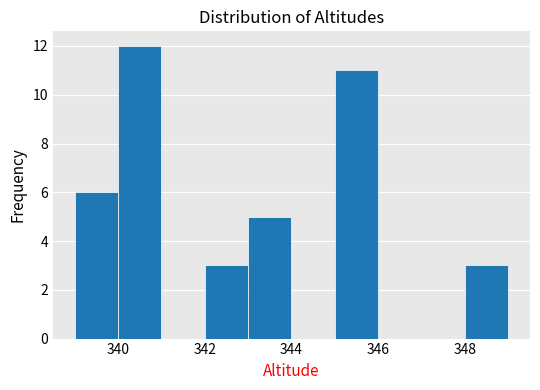

Reading left to right, transcribe this chart: for each bar, give the range it covers on the x-axis and its height. The values are not printed on the chart, so give them approximately, as read against the axis.

339 to 340: 6
340 to 341: 12
341 to 342: 0
342 to 343: 3
343 to 344: 5
344 to 345: 0
345 to 346: 11
346 to 347: 0
347 to 348: 0
348 to 349: 3